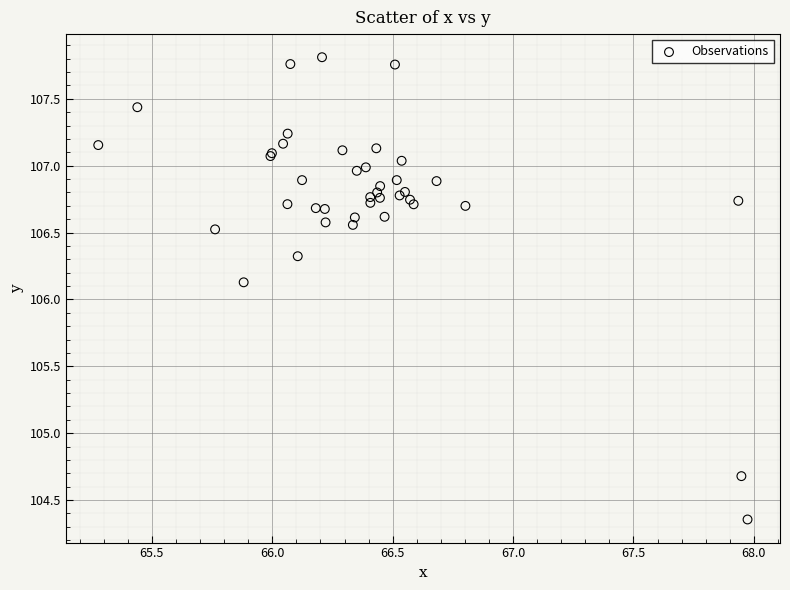

What Y value in the scatter plot is closest to 106?

106.1